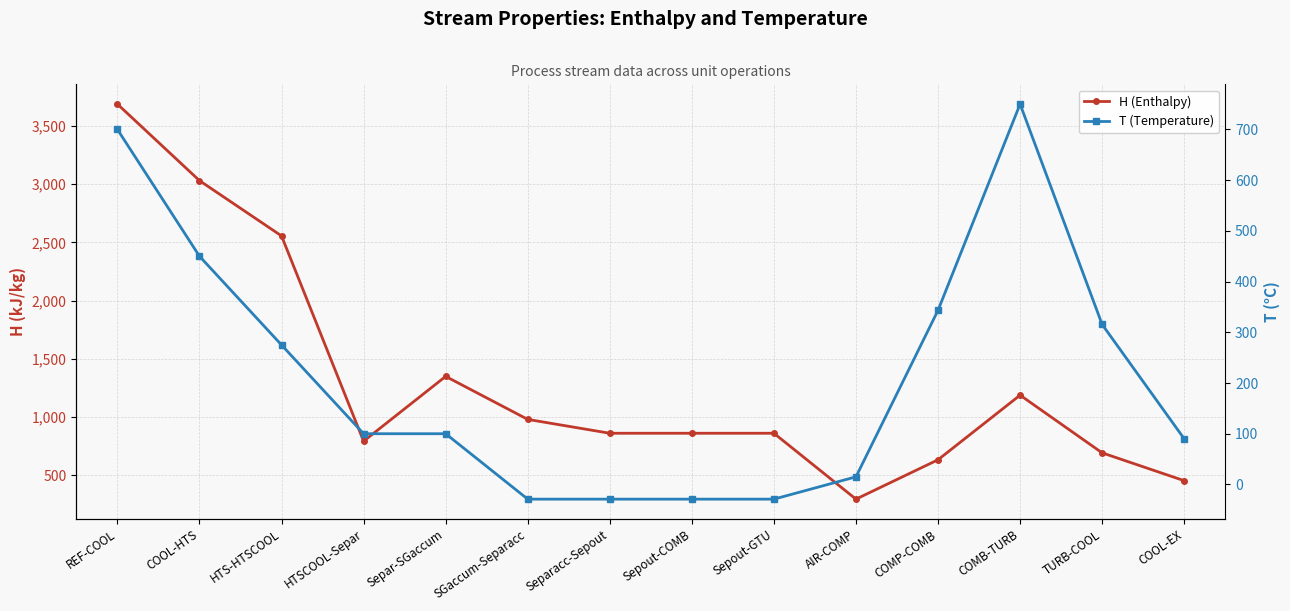

How many data points in H (Enthalpy) are less than 859?

5